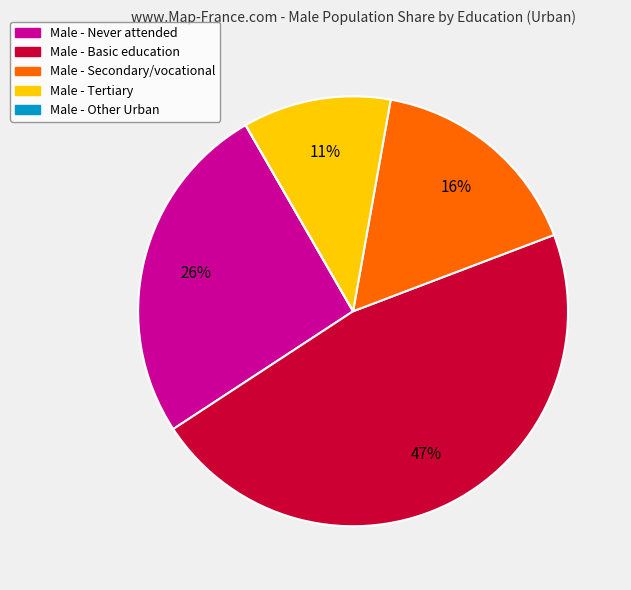

To the nearest percent, what is the difference between the largest and smallest slice percentages?

47%